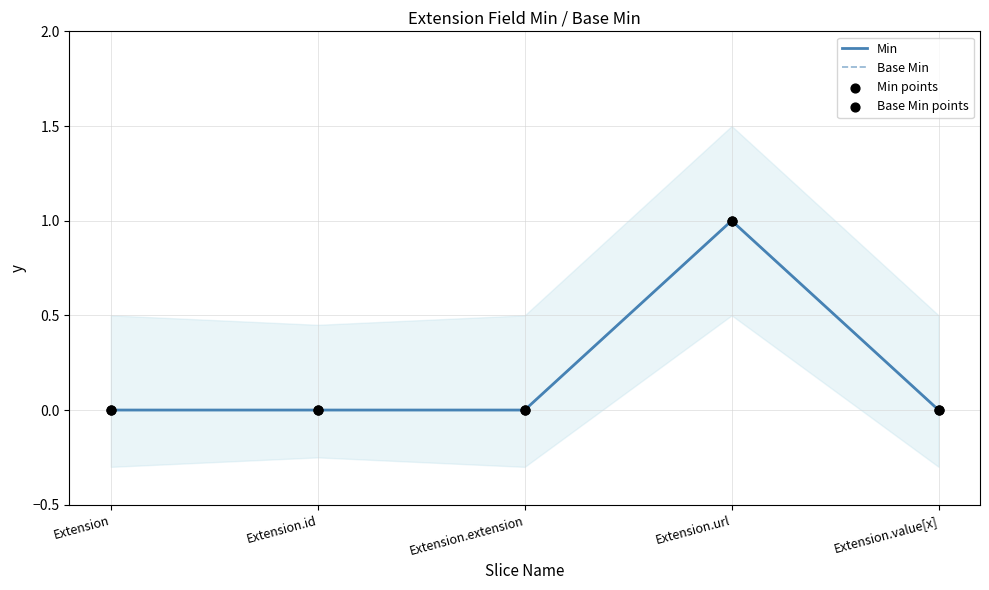

Which series contains the lowest Y value?

Min